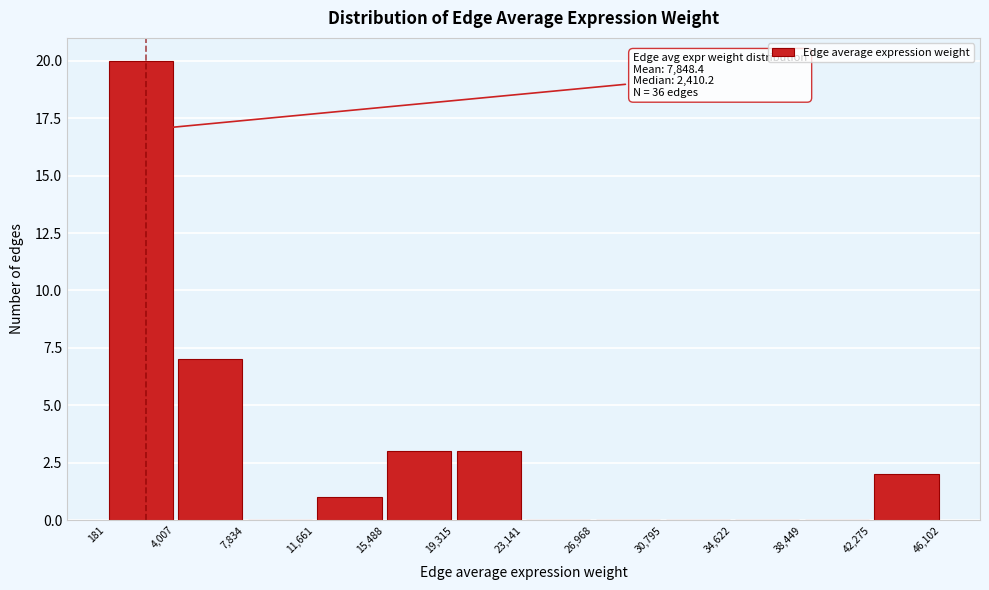

Over which range of the x-axis is the bar tallest?

181 to 4,007